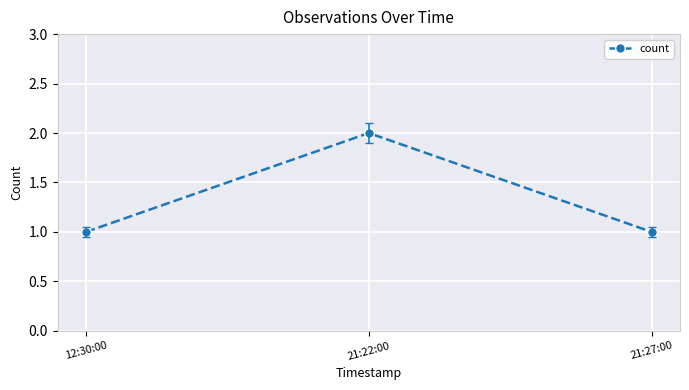

How many values are between 1 and 2?

3